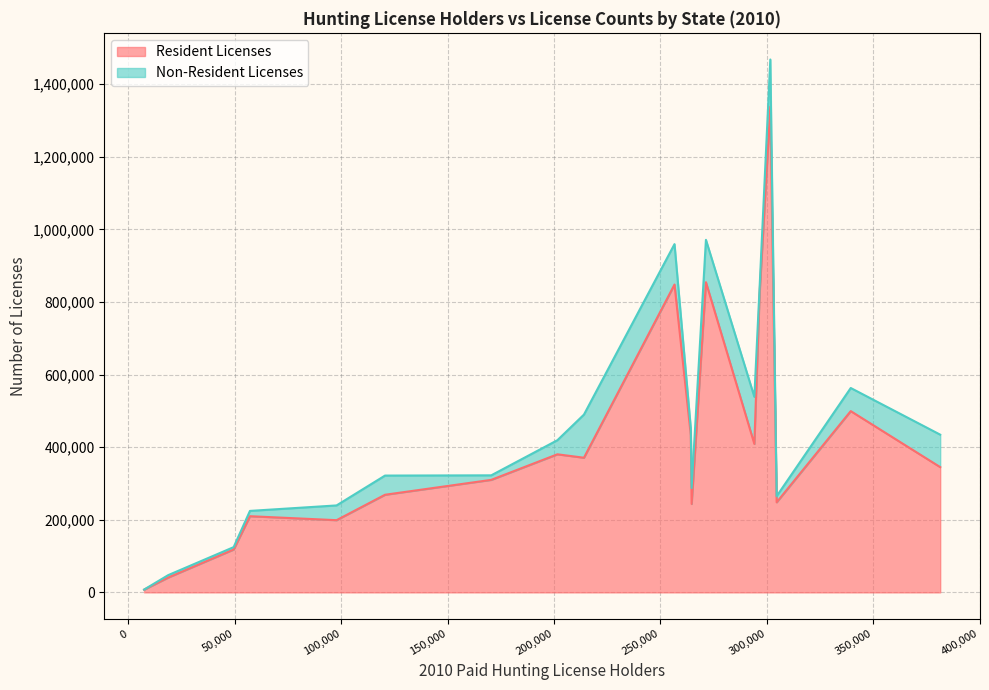

What is the maximum value for Resident Licenses?

1337971